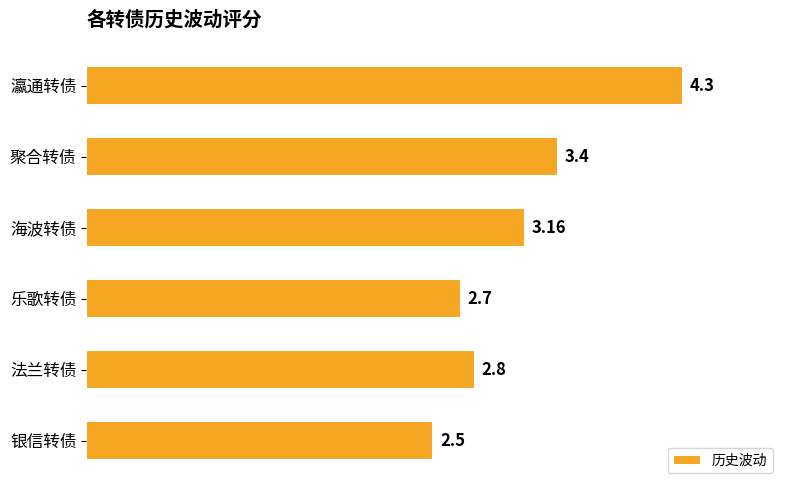

What is the minimum value shown in the chart?

2.5